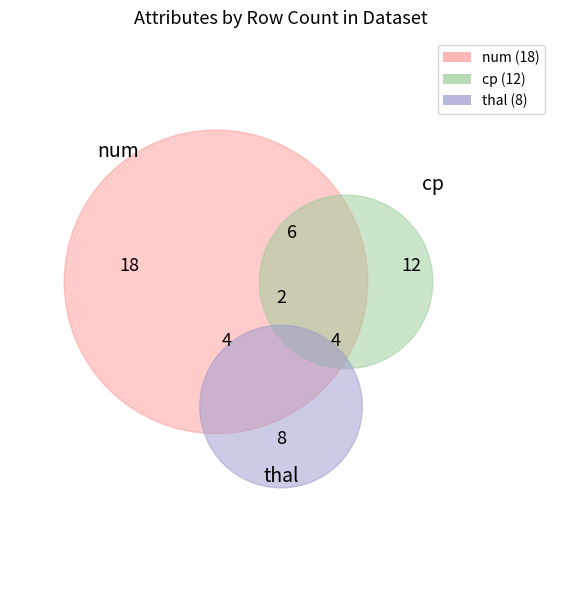

Approximately how many times larger is the value at thal compared to cp?

0.7